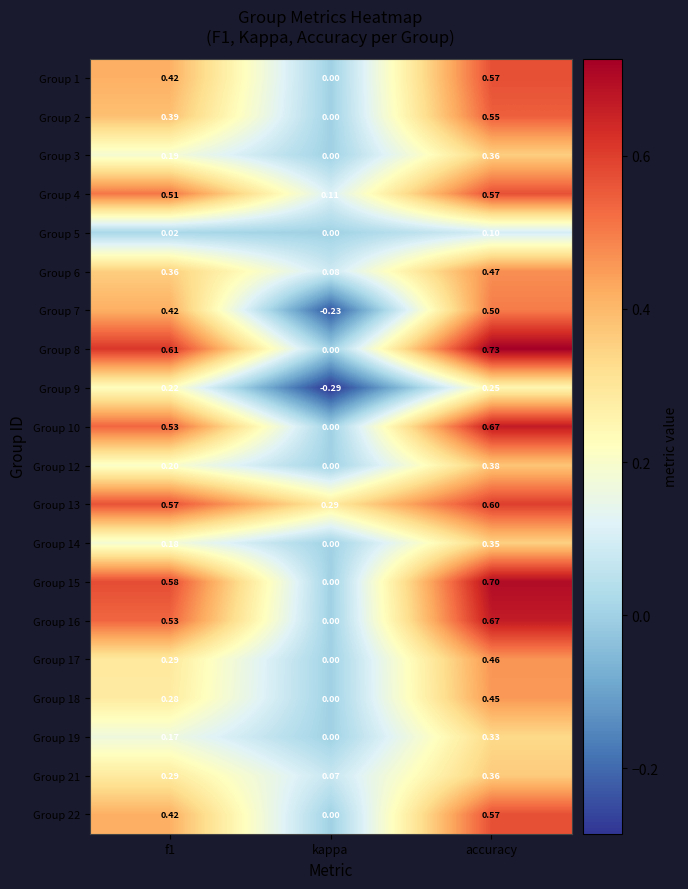

Where is Group 3 nearest to the value 0?

kappa